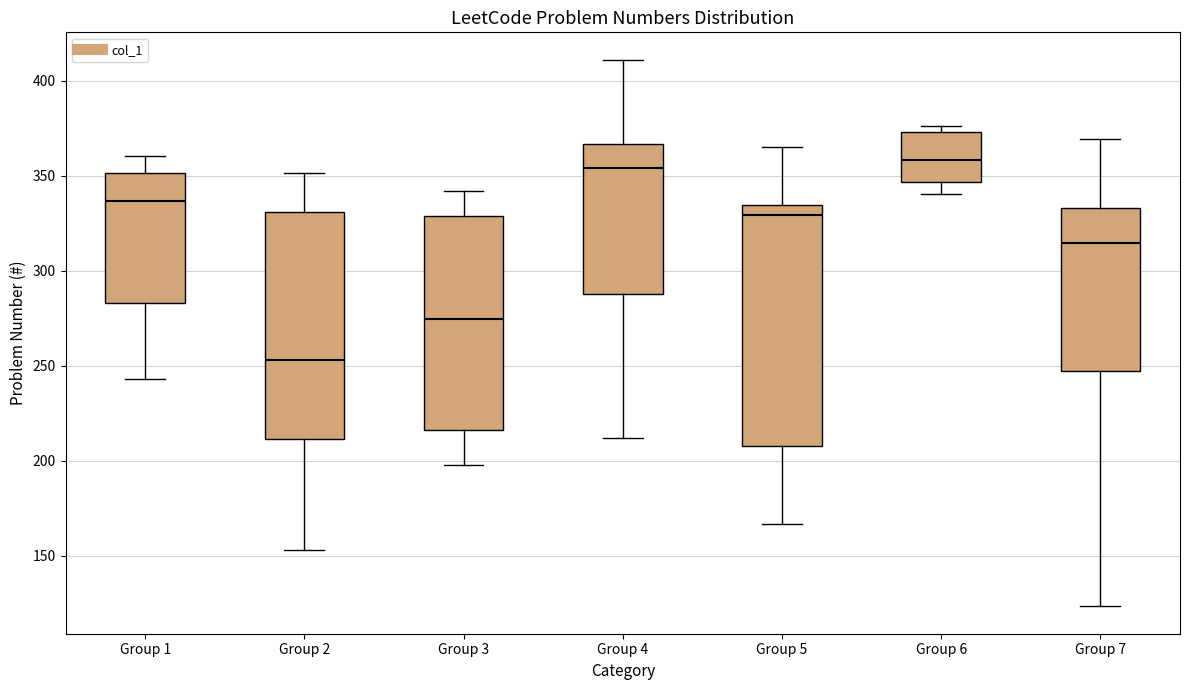

Which box's median line is the lowest?

Group 2